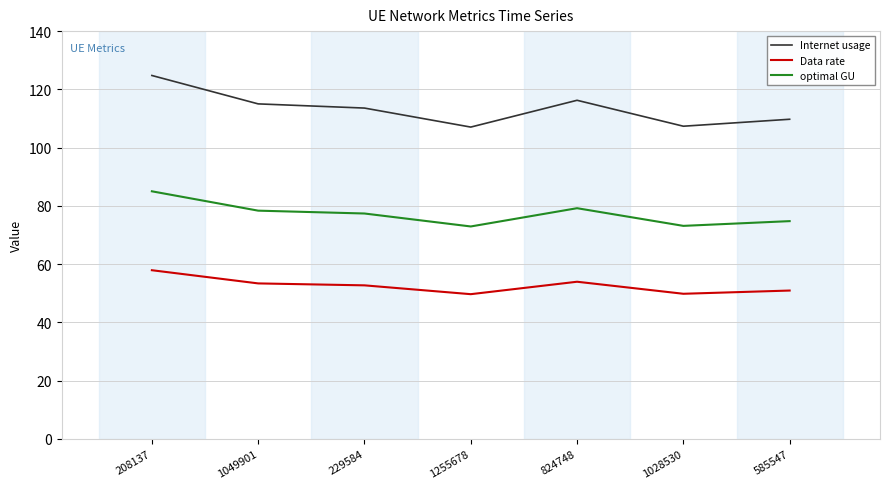

How many lines are shown in the chart?

3